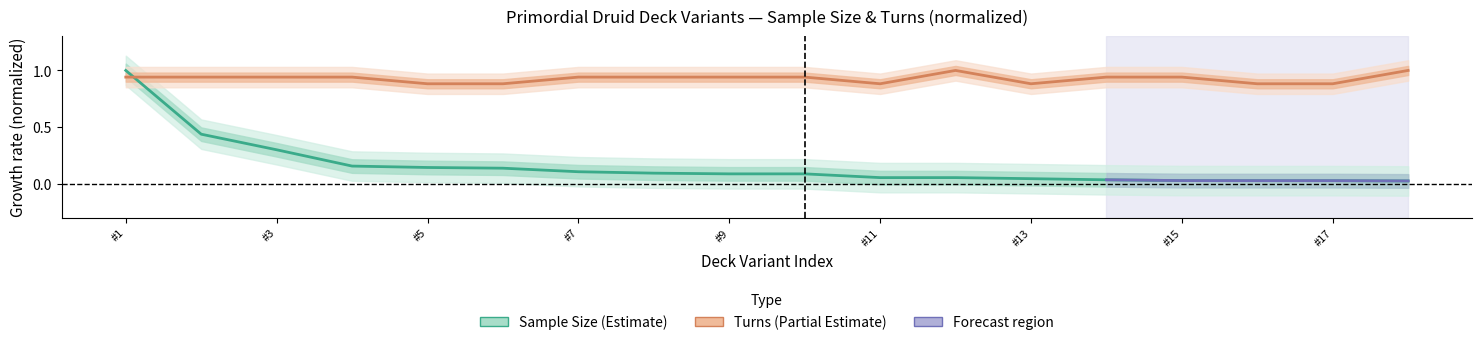

What is the difference between the Turns (normalized) values at 15 and #13?

0.1